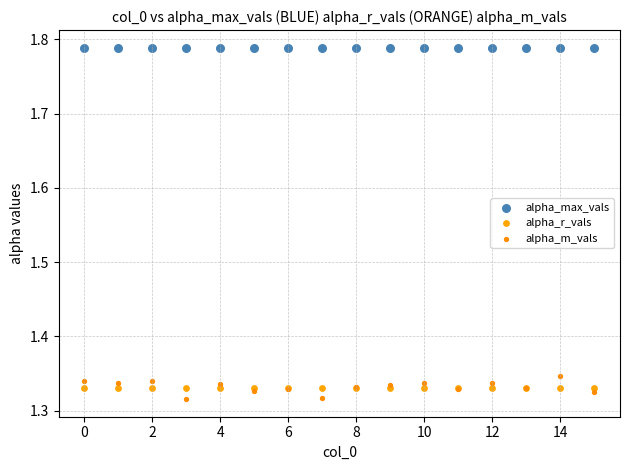

What are all the series names shown in the legend?

alpha_max_vals, alpha_r_vals, alpha_m_vals